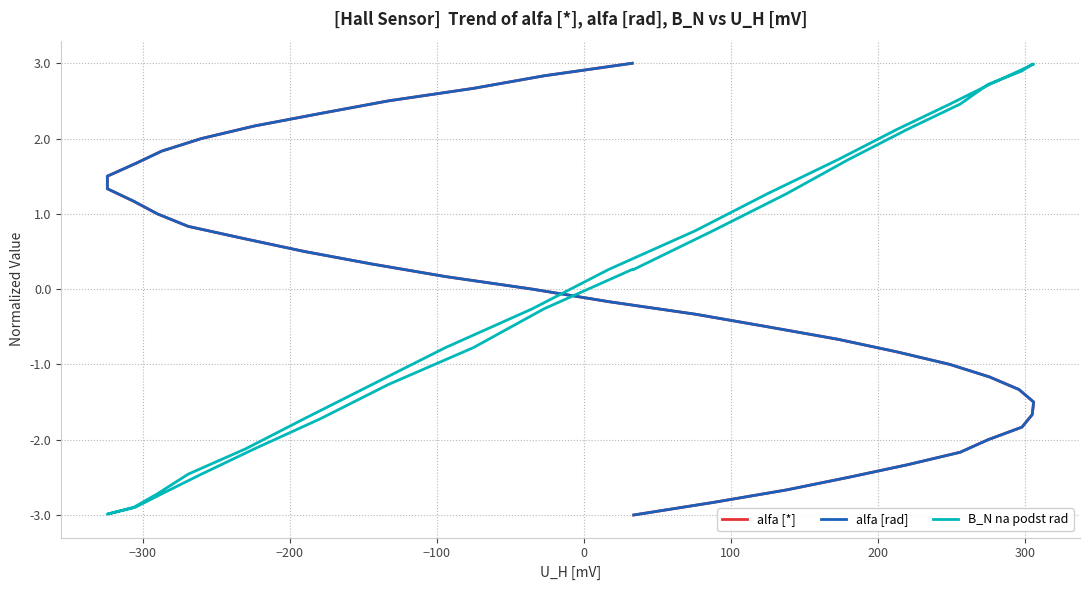

How many values in the alfa [*] series exceed 0?

18